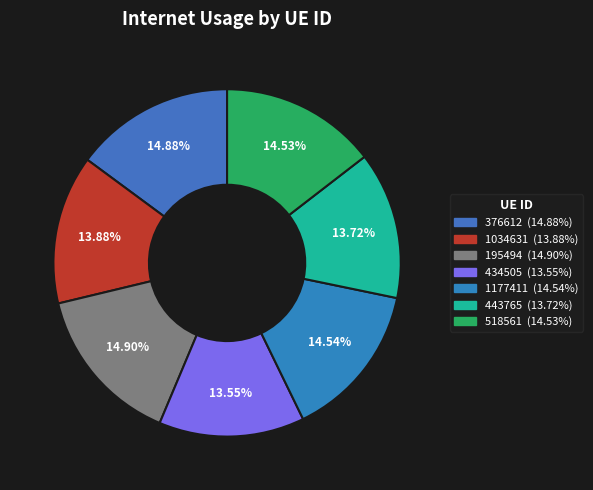

Count the number of slices in the pie.

7